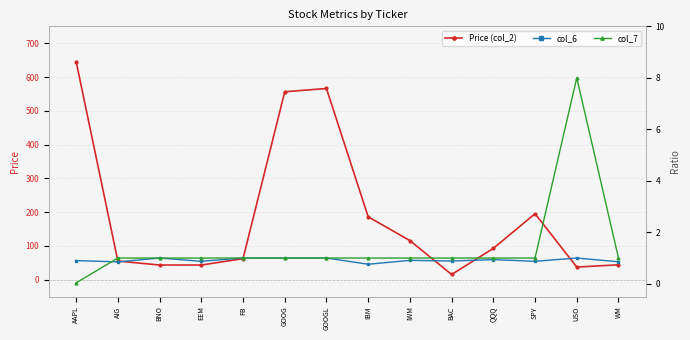

Does the chart have visible grid lines?

Yes